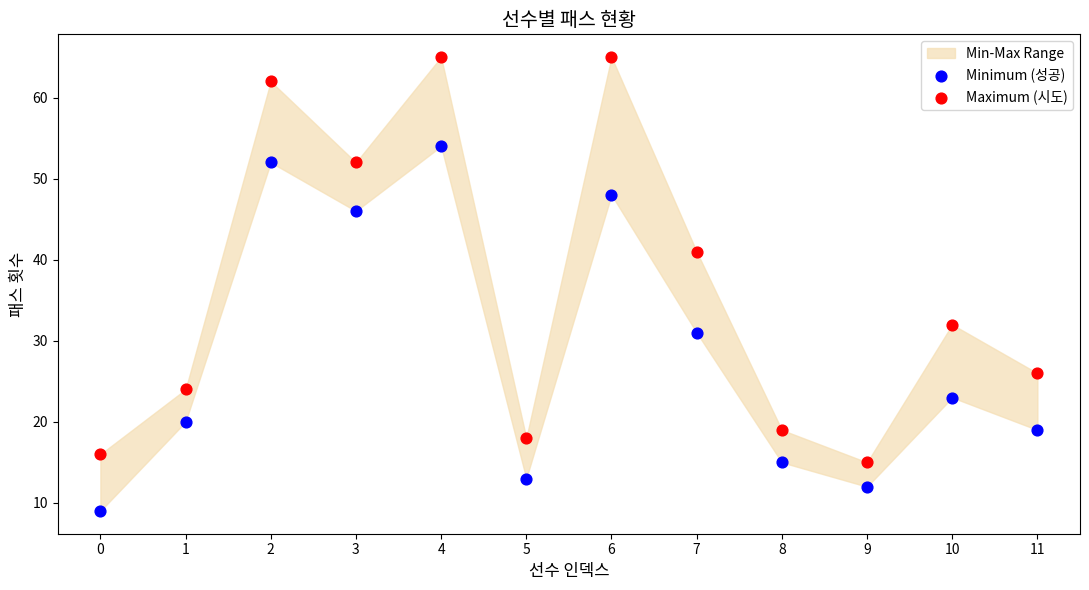

Which series has the widest spread of Y values?

Maximum (시도)